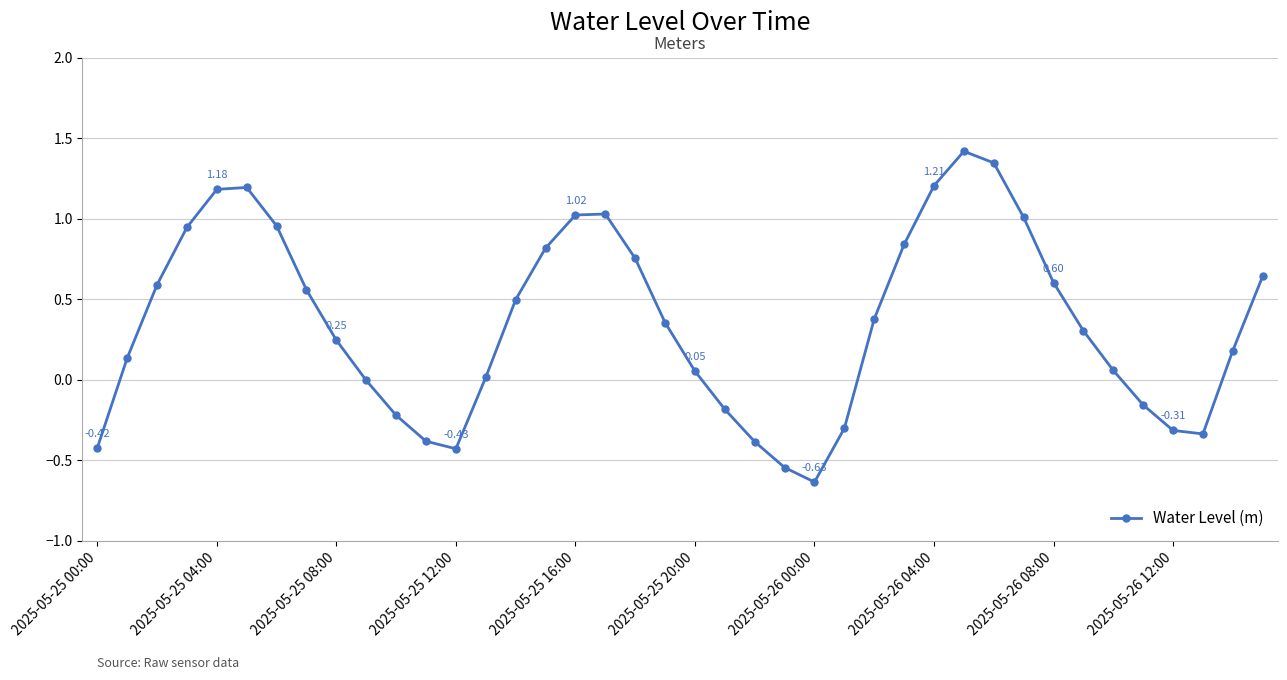

What is the difference between the second highest and minimum values?

2.0